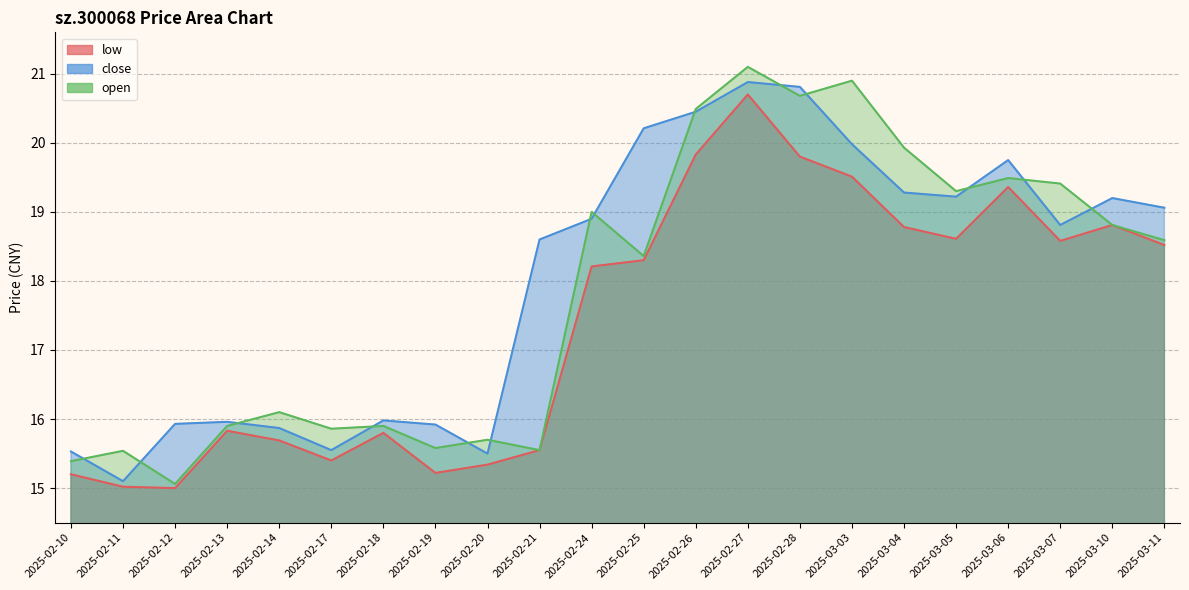

Where does the open series first go above 18?

2025-02-24